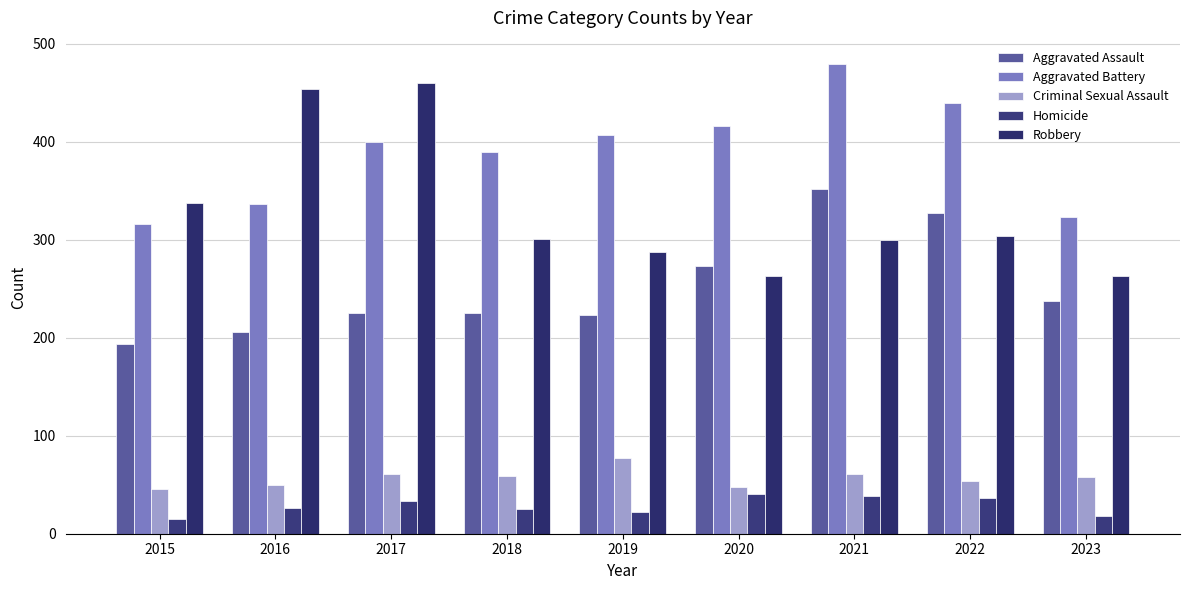

How many bars are there in each group?

5